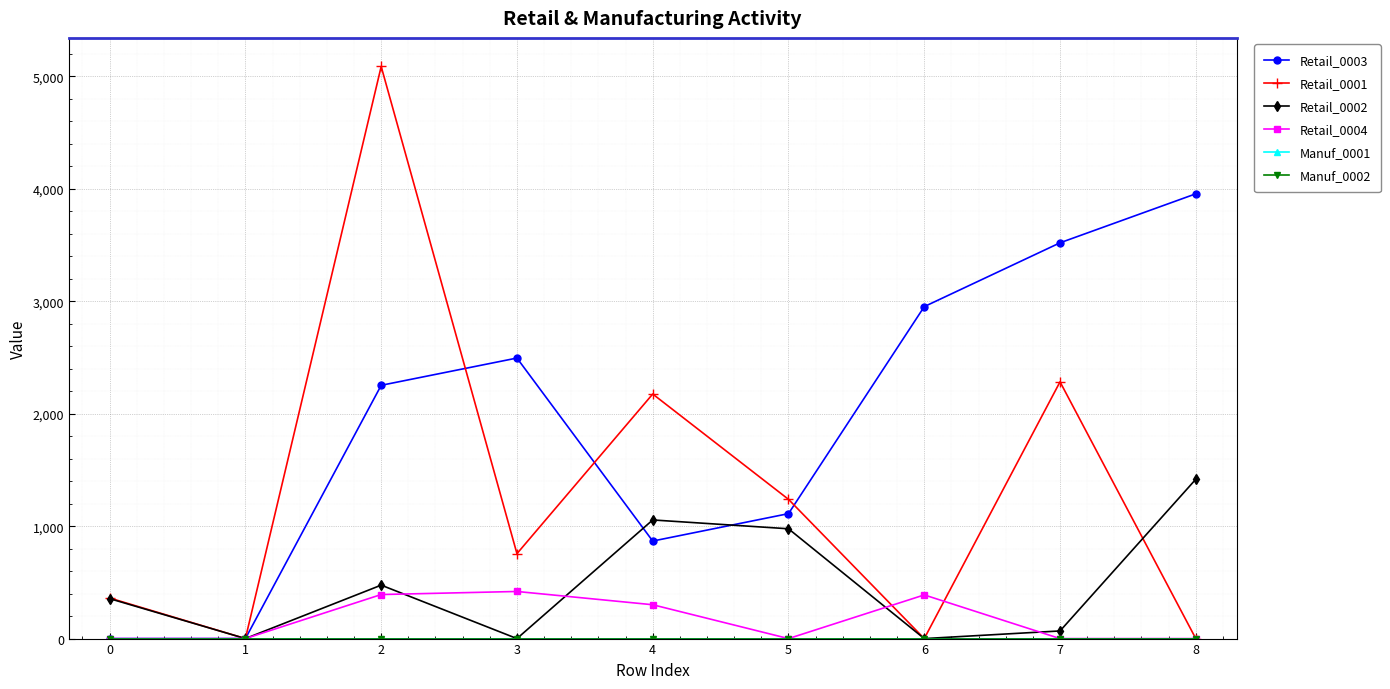

Which series has the widest spread of values?

Retail_0001